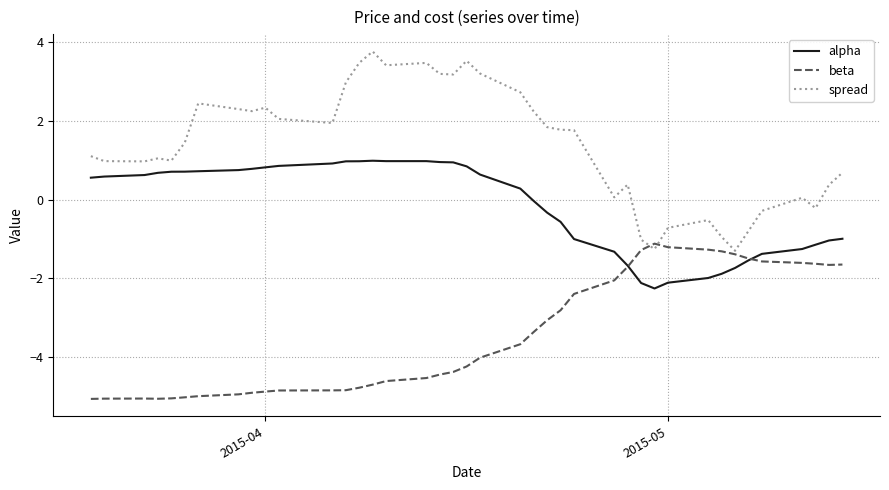

True or false: alpha and spread intersect in this chart.

False